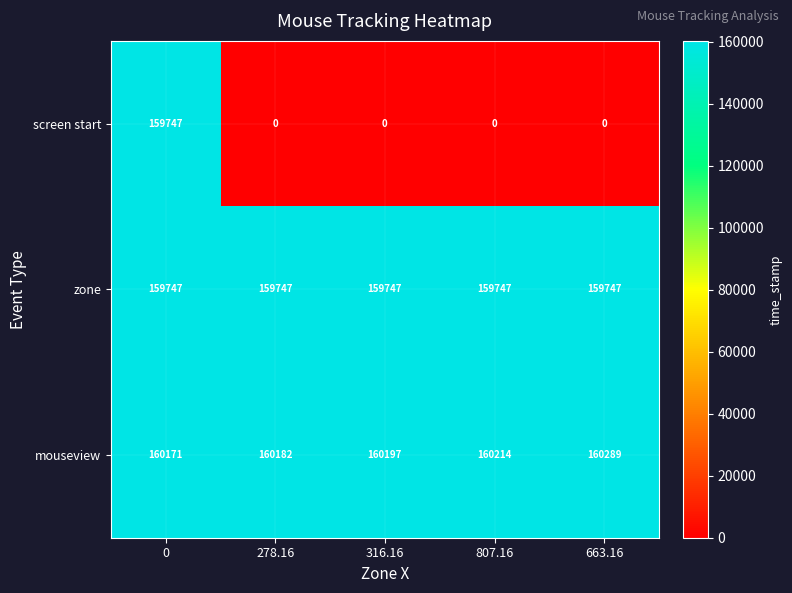

How many data points does each series have?

5